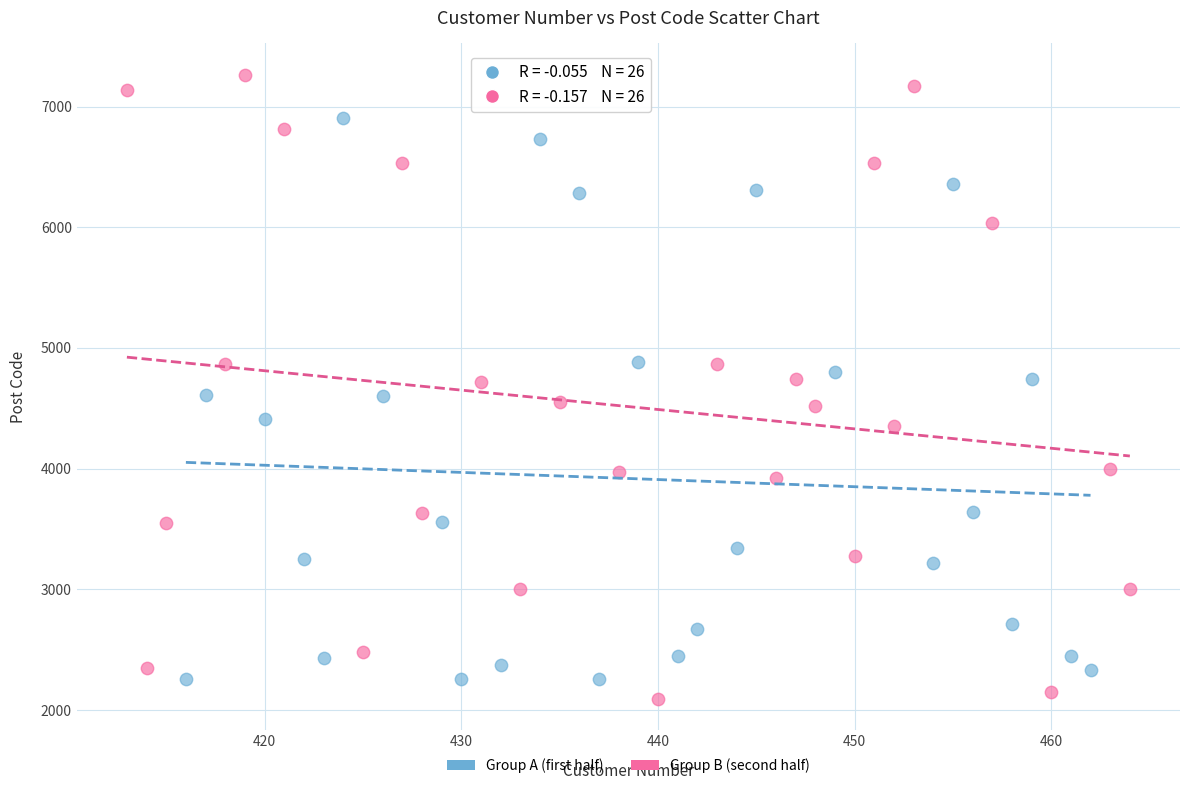

Which series has the widest spread of Y values?

Group B (second half)